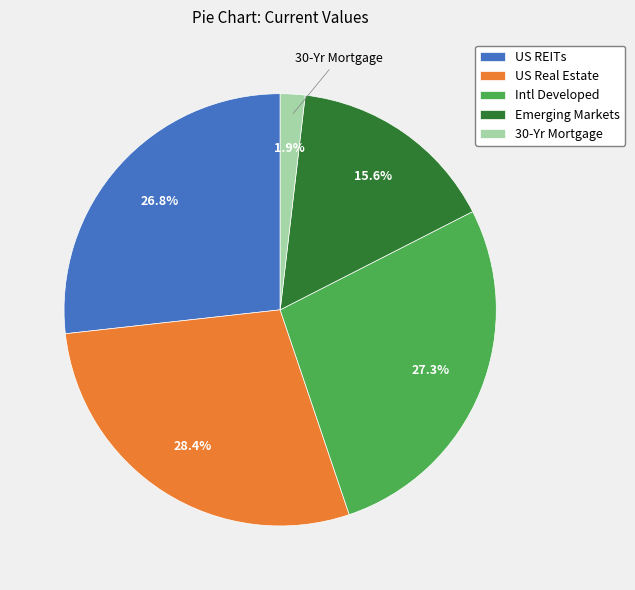

True or false: Intl Developed accounts for 33% of the total.

False